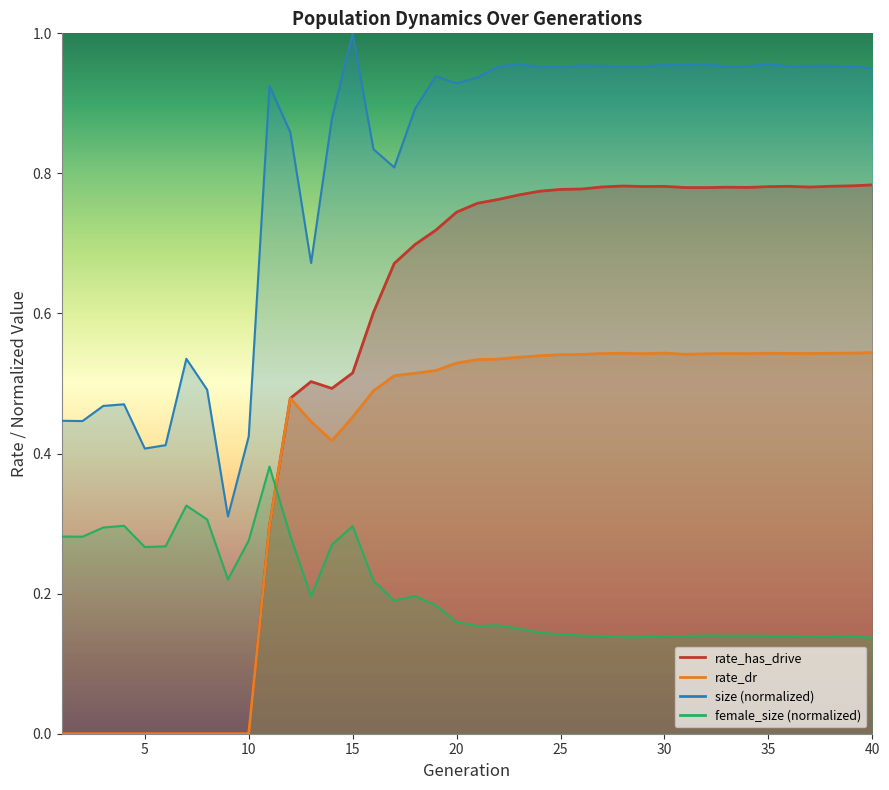

What are all the series names shown in the legend?

rate_has_drive, rate_dr